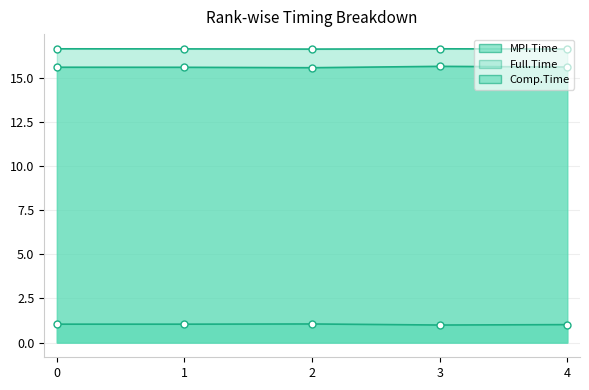

Reading left to right, extract all data points from this chart.

MPI.Time: 15.6	15.6	15.6	15.6	15.6
Full.Time: 16.6	16.6	16.6	16.6	16.6
Comp.Time: 1.0	1.0	1.1	1.0	1.0